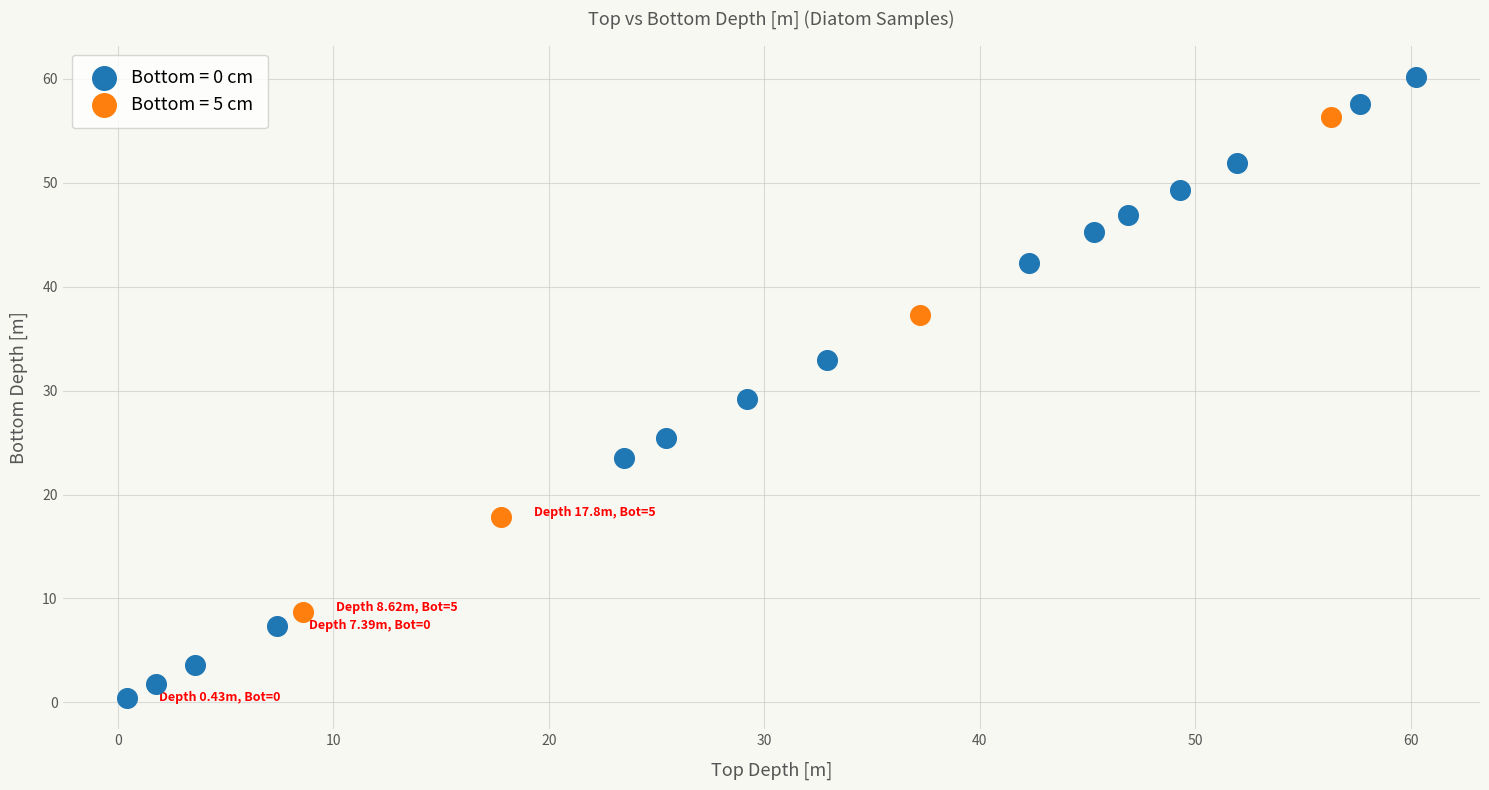

What are all the series names shown in the legend?

Bottom = 0 cm, Bottom = 5 cm